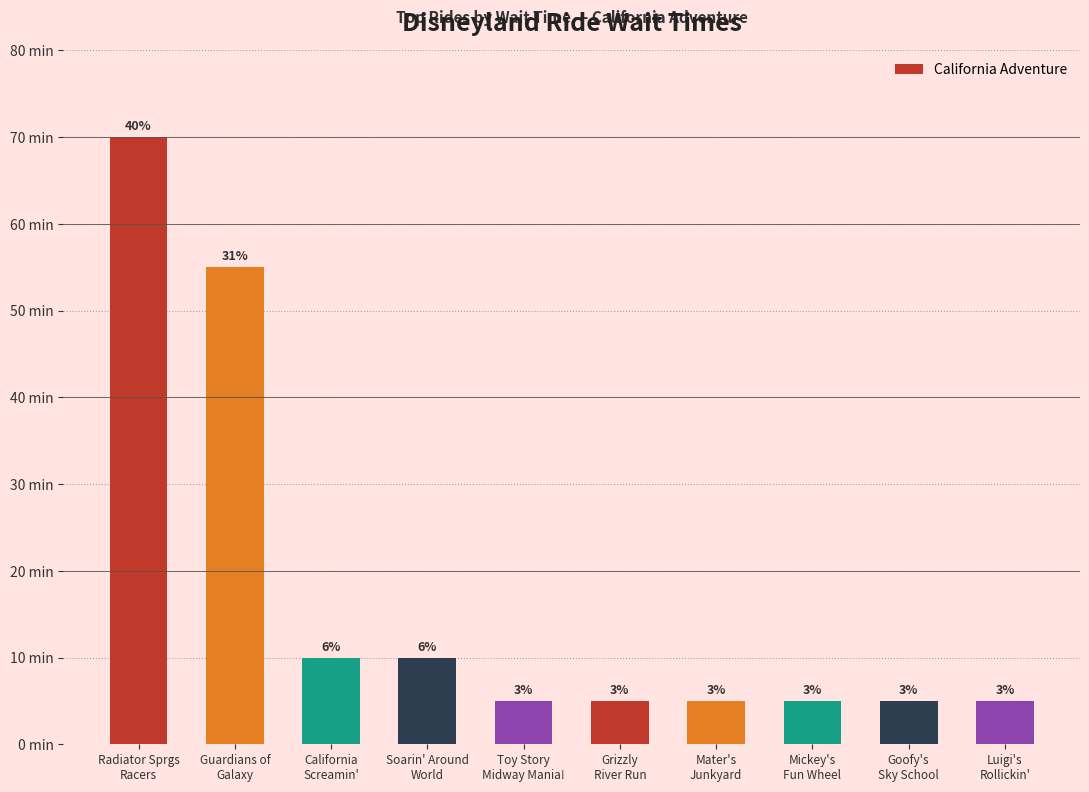

Does the chart contain stacked bars?

No